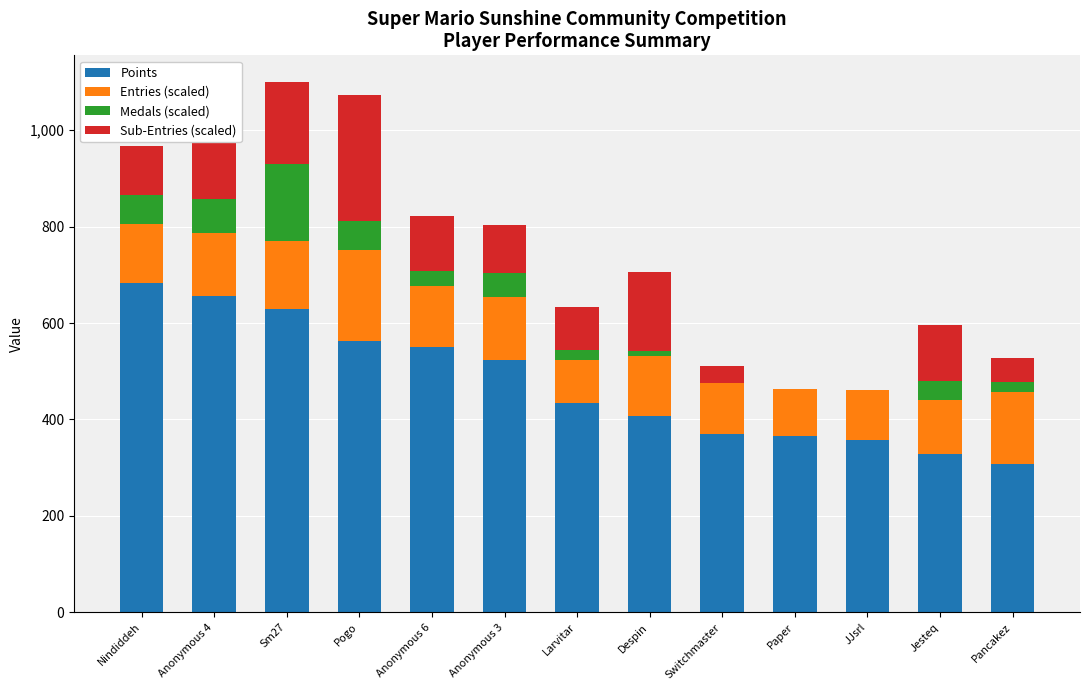

At which label is Points closest to 495?

Anonymous 3